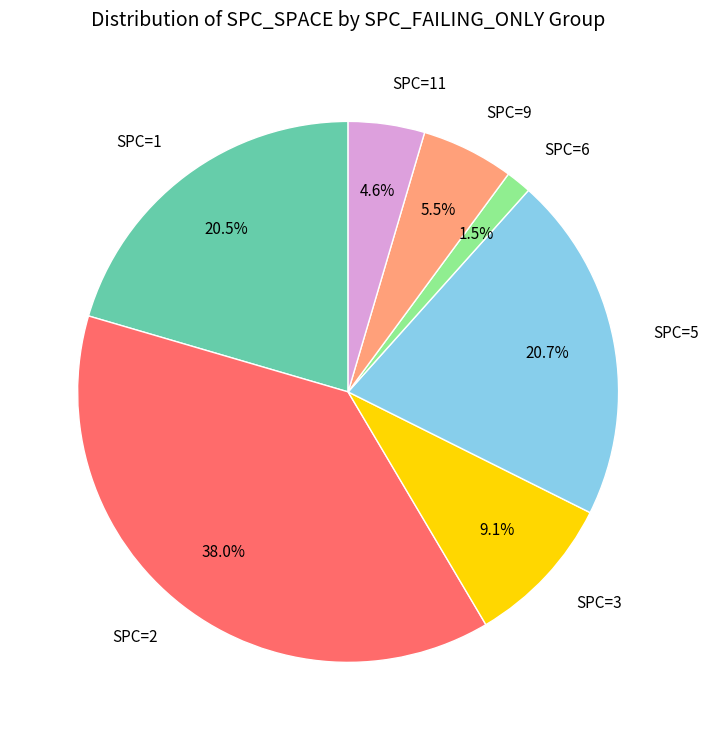

Which has a higher value, SPC=3 or SPC=9?

SPC=3